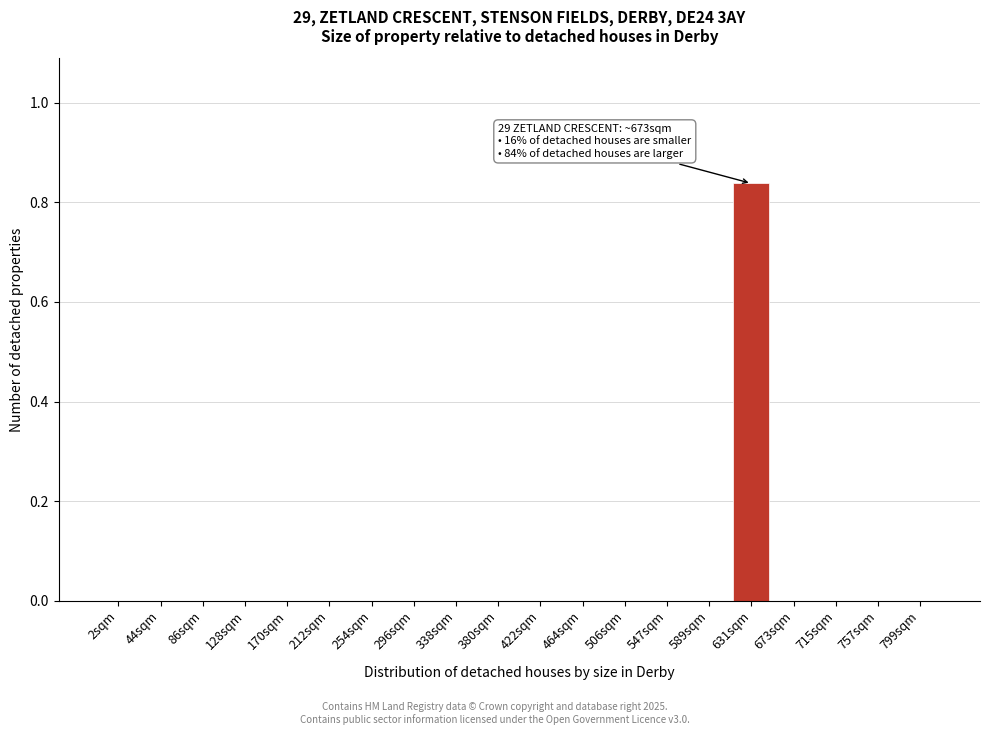

What is the change in value from 212sqm to 631sqm?

+0.8